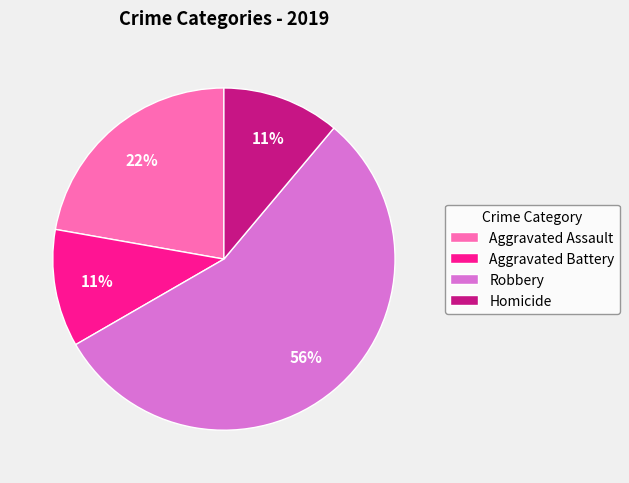

Between Aggravated Assault and Aggravated Battery, which is larger?

Aggravated Assault